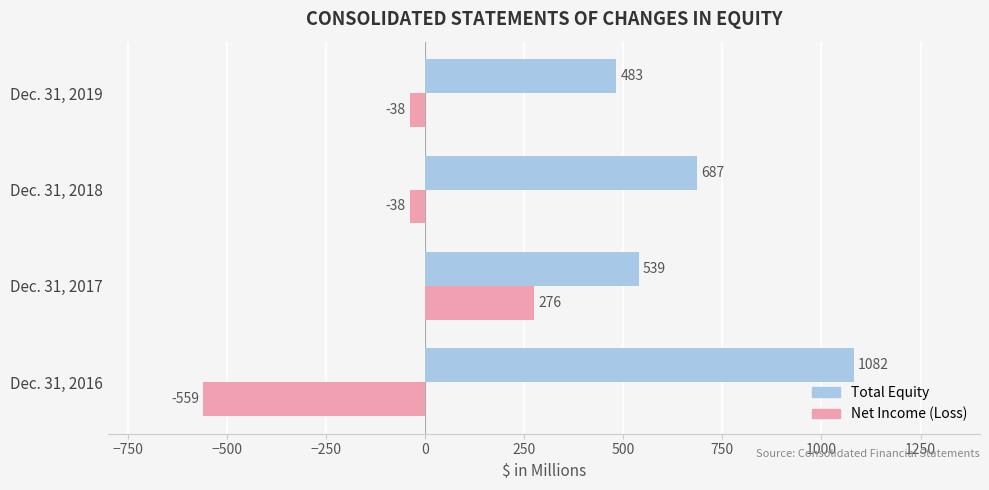

Count the Net Income (Loss) values in the range -38 to 276.

3